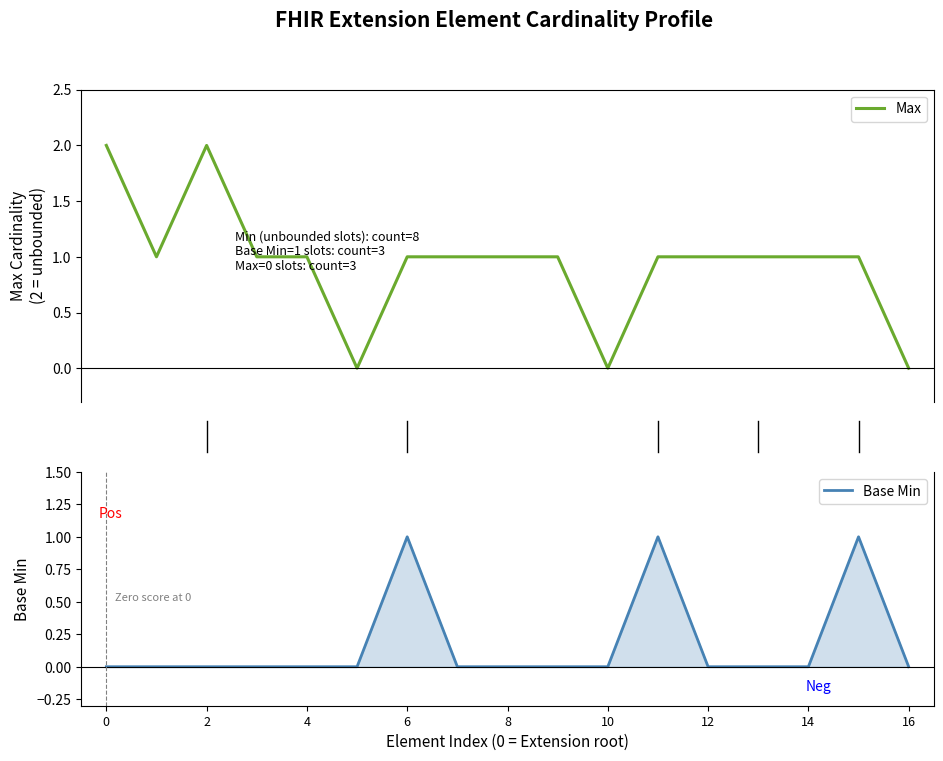

What is the sum of all Max values?

16